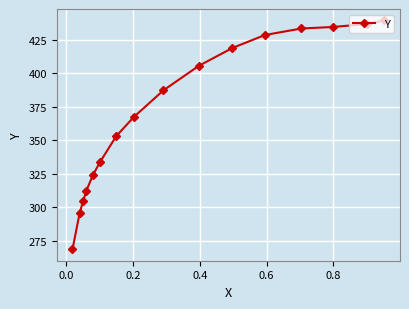

How many lines are shown in the chart?

1